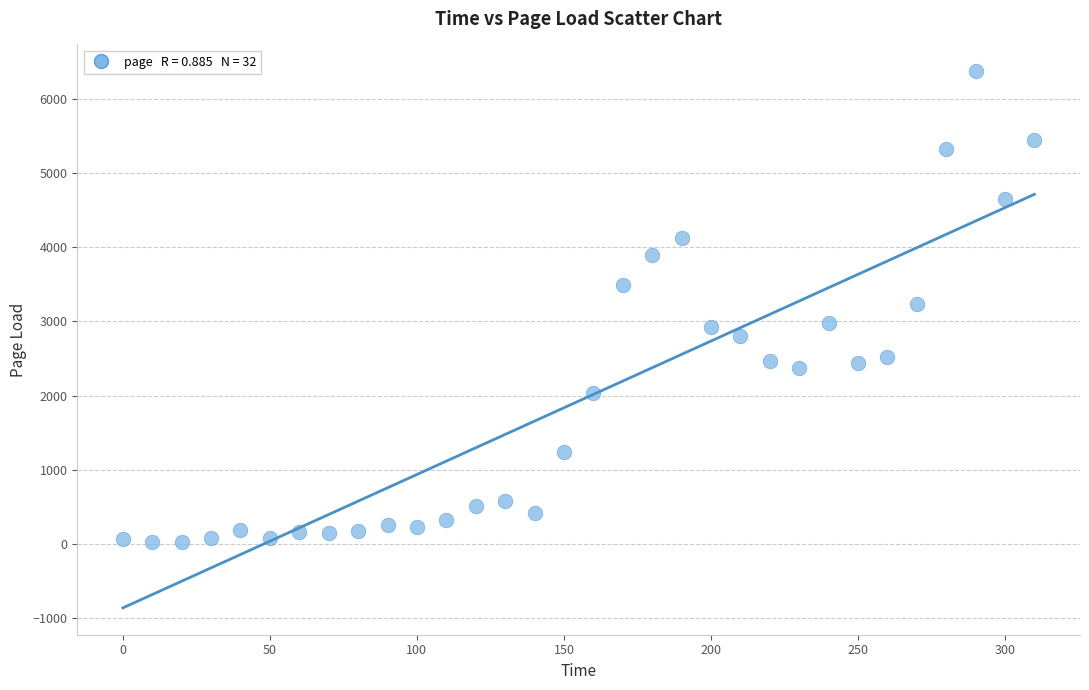

What is the range of Y values (max minus min)?

6347.6